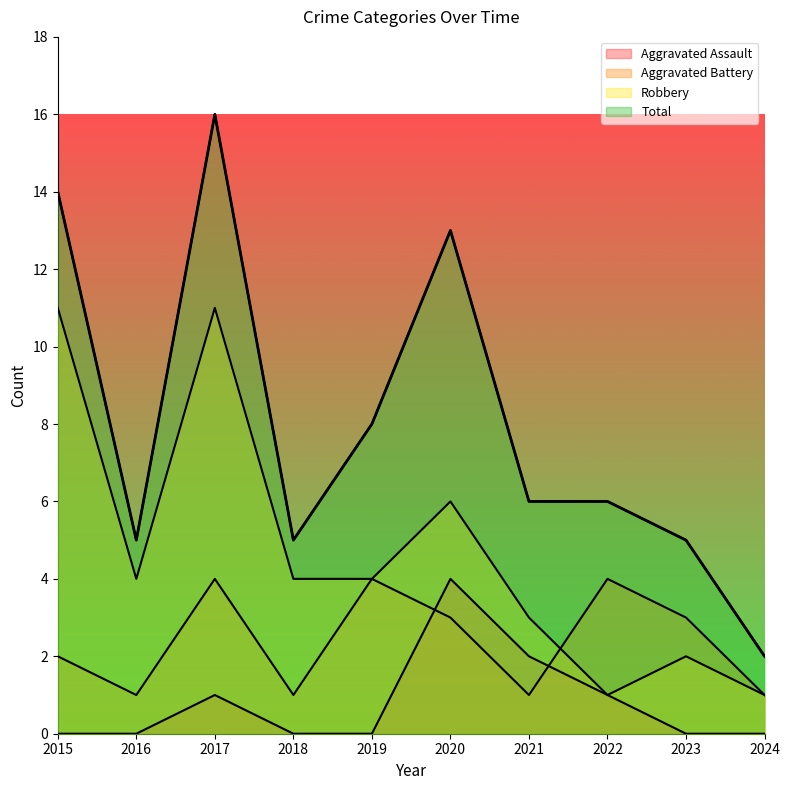

What is the sum of the Total values at 2018 and 2017?

21